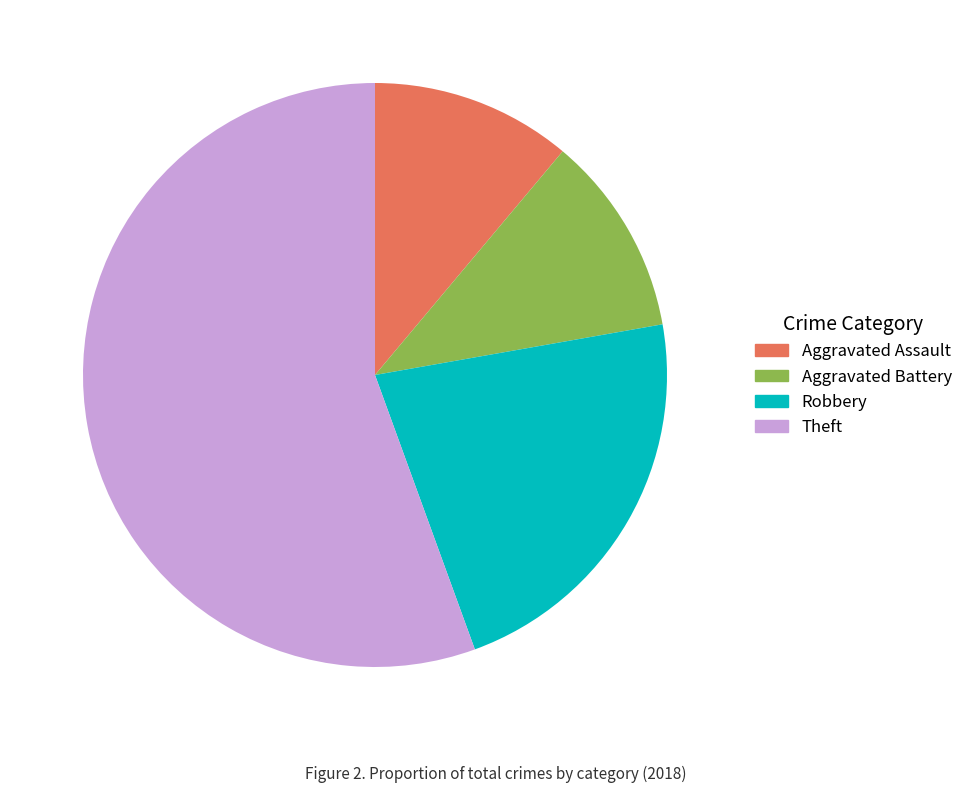

How many slices are in this pie chart?

4